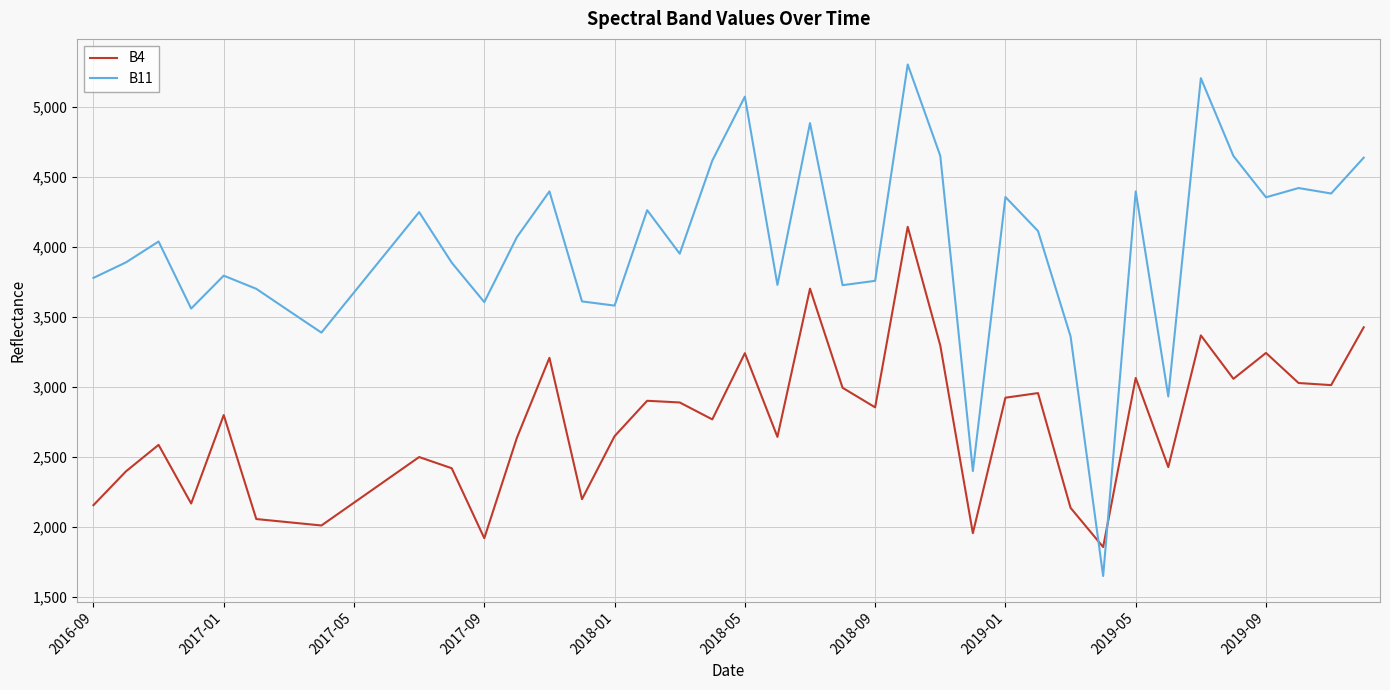

Rank the series by their maximum value, from highest to lowest.

B11, B4